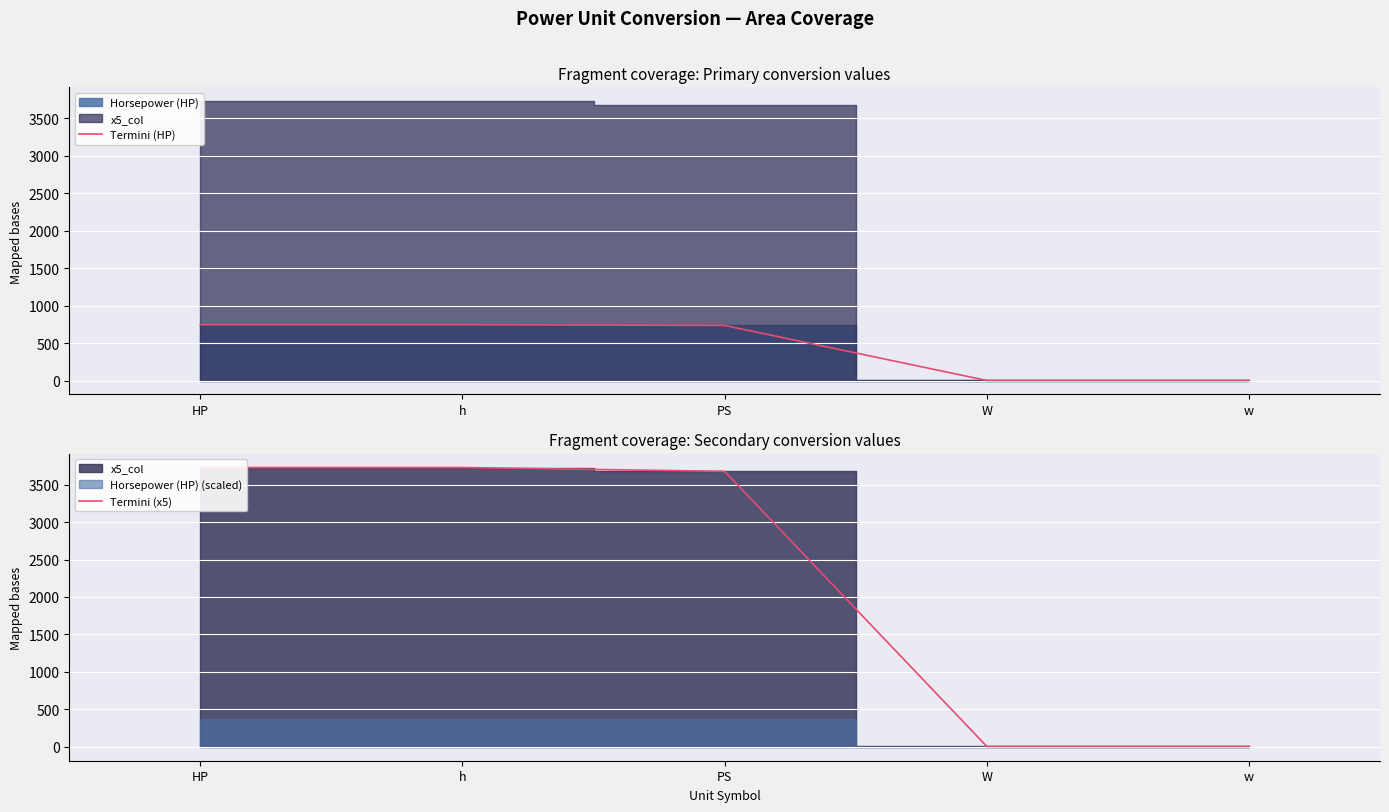

Reading right to left, list all the values displayed in this chart.

Termini (HP): w=1.0	W=1.0	PS=735.5	h=745.7	HP=745.7
Termini (x5): w=5.0	W=5.0	PS=3677.5	h=3728.5	HP=3728.5